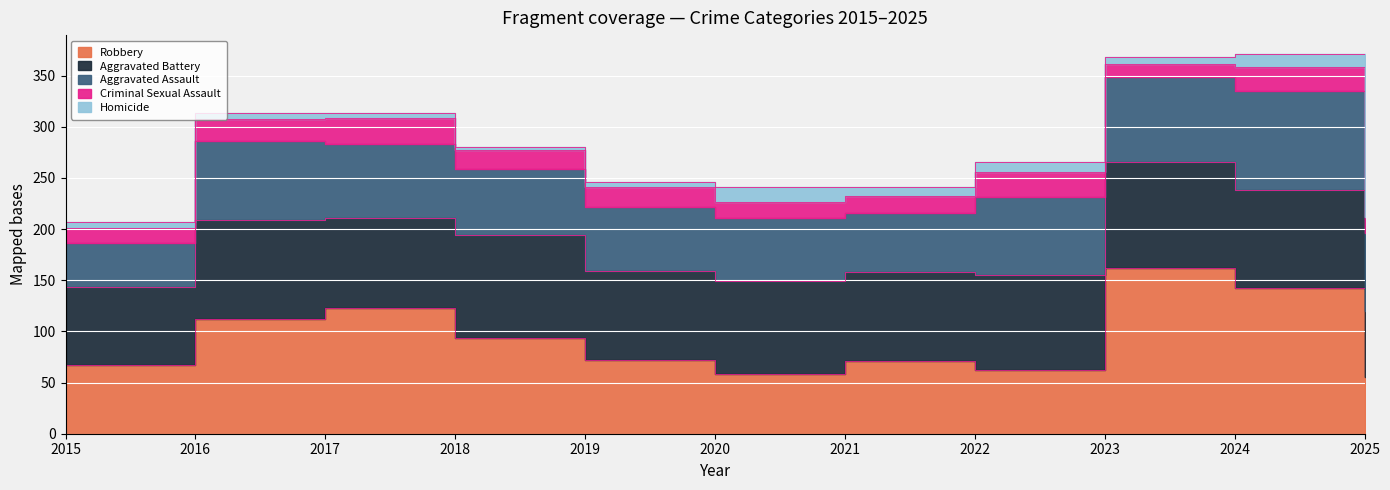

True or false: Criminal Sexual Assault and Robbery cross at least once.

False